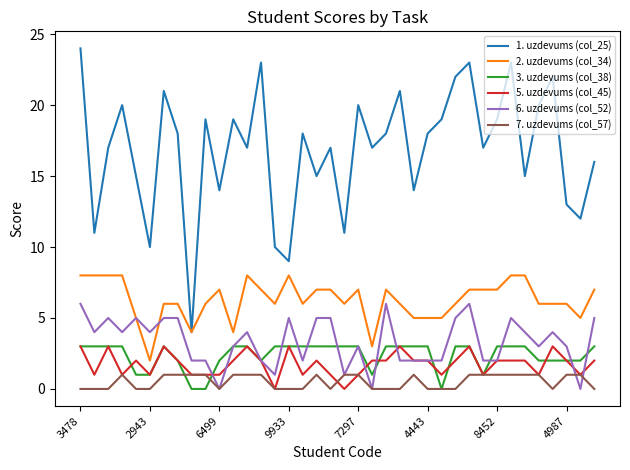

Reading left to right, list all the values displayed in this chart.

1. uzdevums (col_25): 24	11	17	20	15	10	21	18	4	19	14	19	17	23	10	9	18	15	17	11	20	17	18	21	14	18	19	22	23	17	19	23	15	20	22	13	12	16
2. uzdevums (col_34): 8	8	8	8	5	2	6	6	4	6	7	4	8	7	6	8	6	7	7	6	7	3	7	6	5	5	5	6	7	7	7	8	8	6	6	6	5	7
3. uzdevums (col_38): 3	3	3	3	1	1	3	2	0	0	2	3	3	2	3	3	3	3	3	3	3	1	3	3	3	3	0	3	3	1	3	3	3	2	2	2	2	3
5. uzdevums (col_45): 3	1	3	1	2	1	3	2	1	1	1	2	3	2	0	3	1	2	1	0	1	2	2	3	2	2	1	2	3	1	2	2	2	1	3	2	1	2
6. uzdevums (col_52): 6	4	5	4	5	4	5	5	2	2	0	3	4	2	1	5	2	5	5	1	3	0	6	2	2	2	2	5	6	2	2	5	4	3	4	3	0	5
7. uzdevums (col_57): 0	0	0	1	0	0	1	1	1	1	0	1	1	1	0	0	0	1	0	1	1	0	0	0	1	0	0	0	1	1	1	1	1	1	0	1	1	0